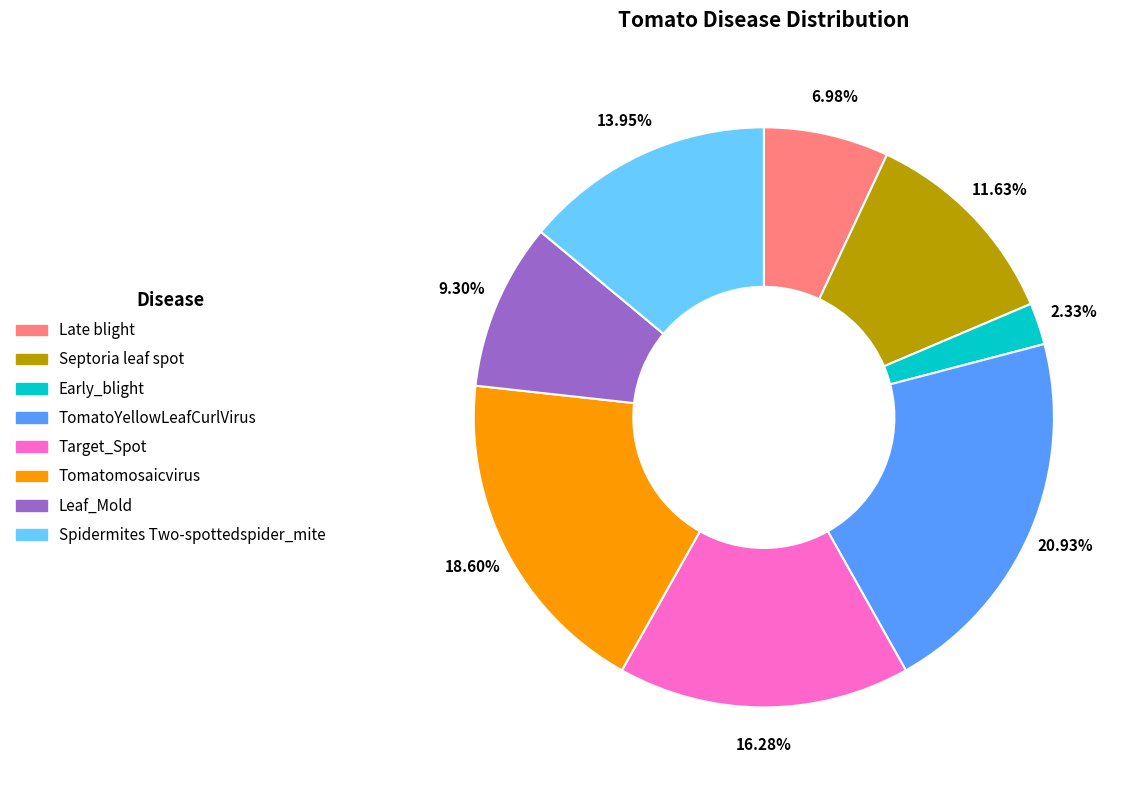

Is there a majority slice in this chart?

No